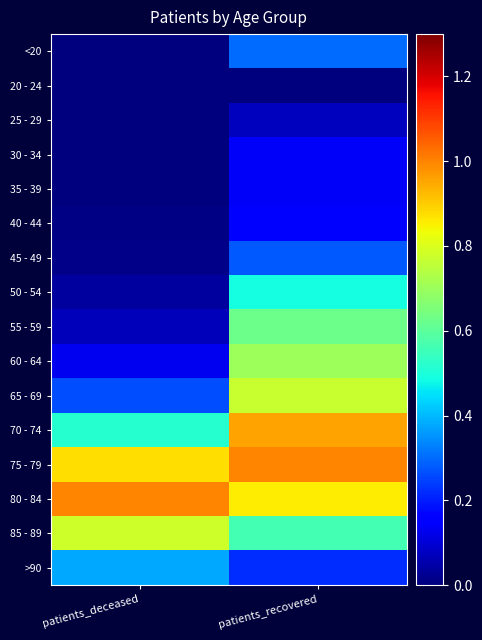

At how many categories does at least one series exceed 0?

2